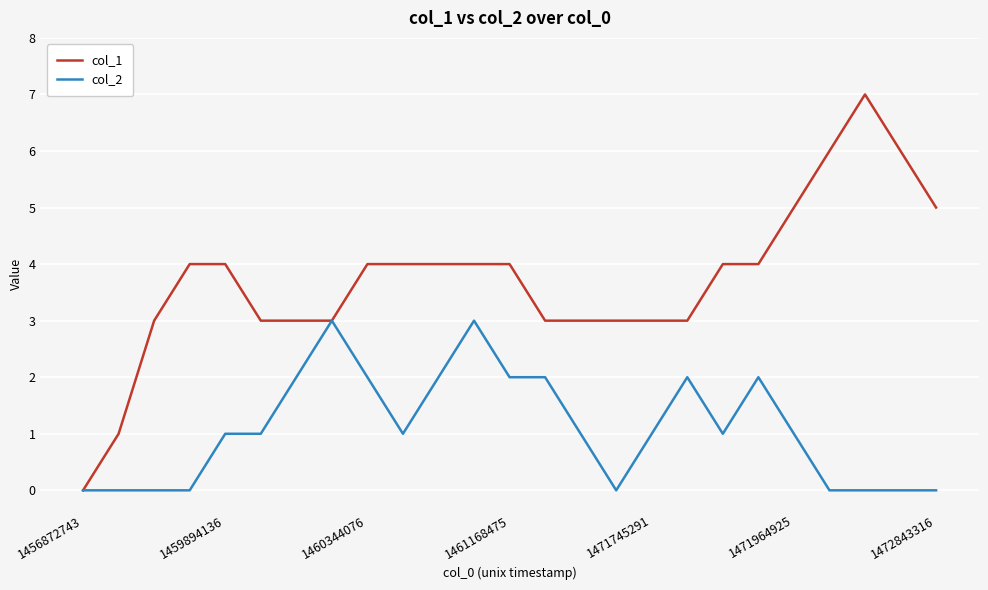

At how many categories does at least one series exceed 2?

23